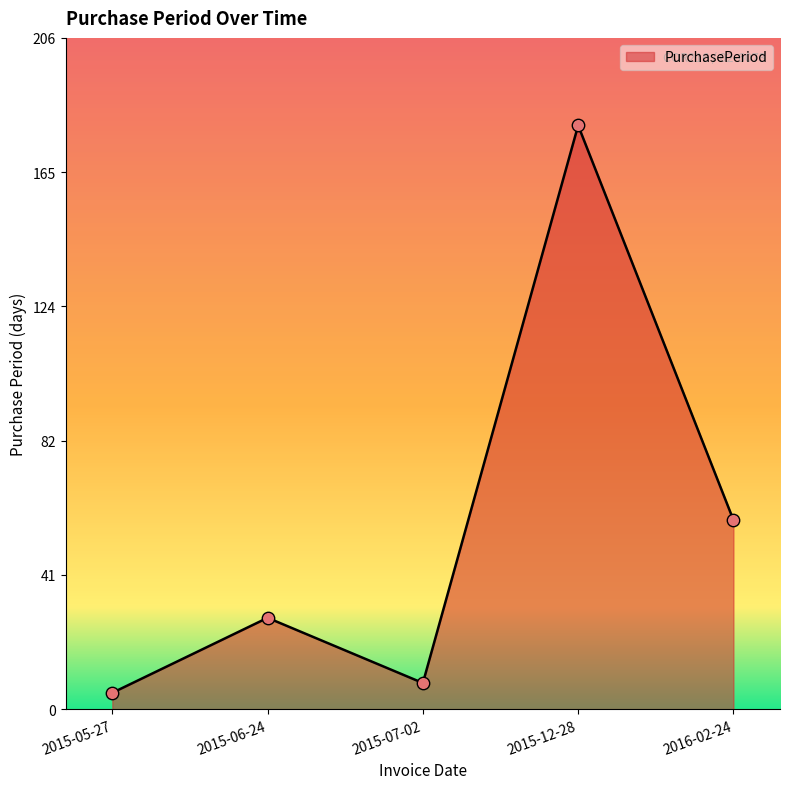

What is the ratio of the value at 2015-12-28 to the value at 2015-05-27?

35.8